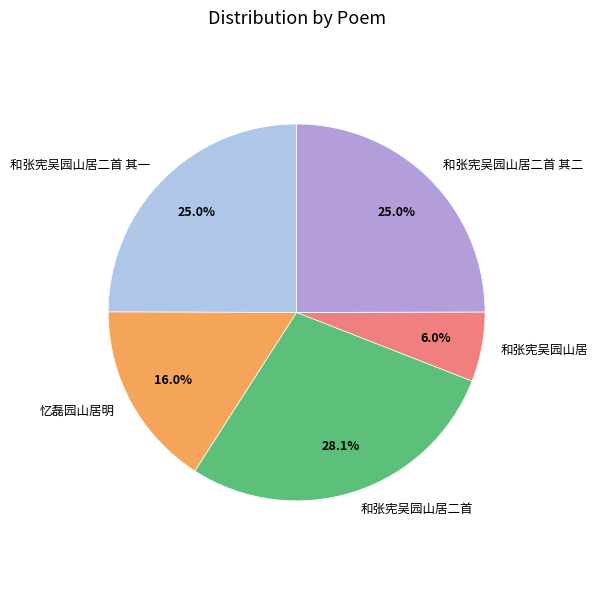

Between 忆磊园山居明 and 和张宪吴园山居二首 其一, which is larger?

和张宪吴园山居二首 其一